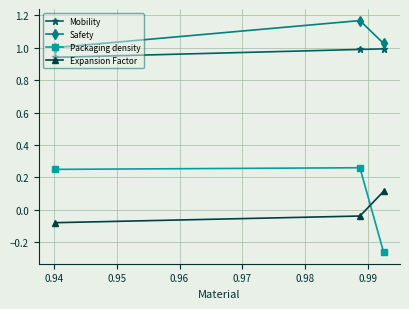

At how many categories does at least one series exceed 0?

3